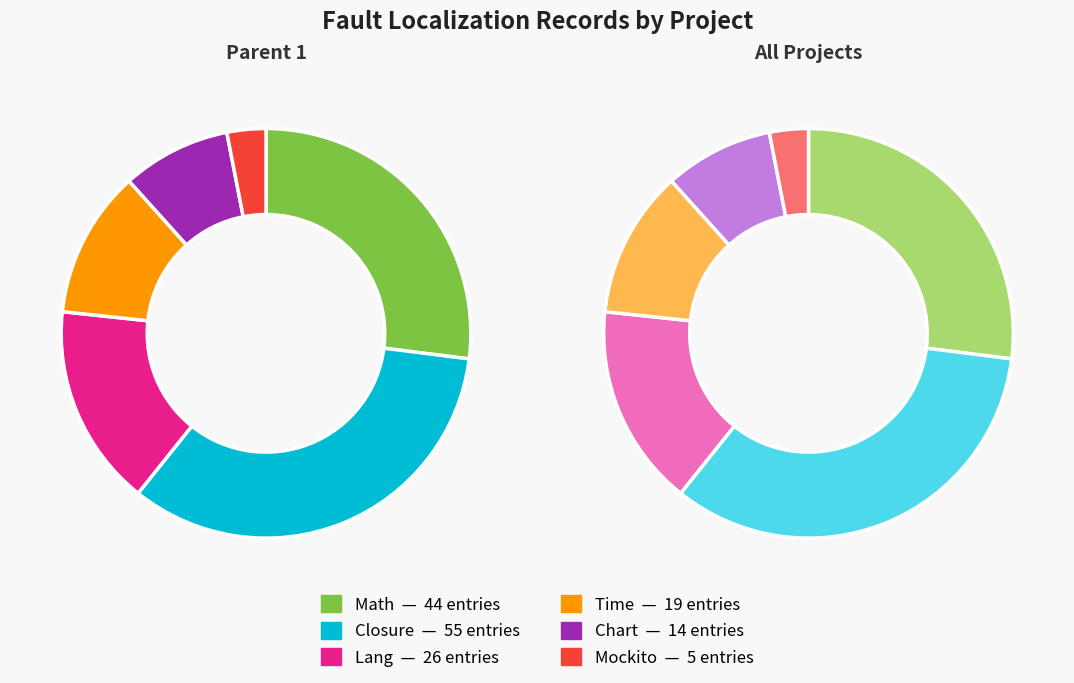

To the nearest percent, what portion does Math represent?

27%